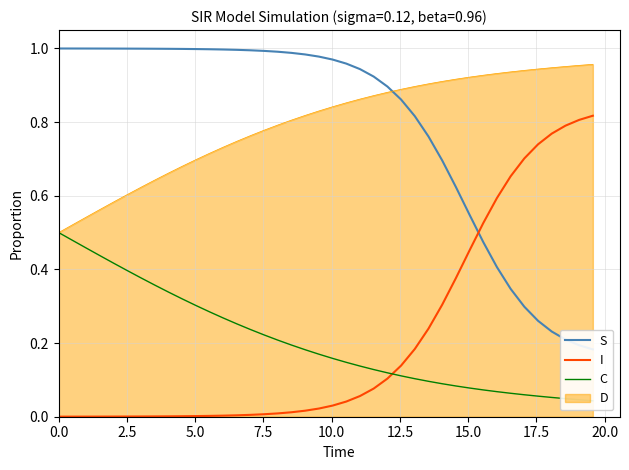

True or false: I and D intersect in this chart.

False